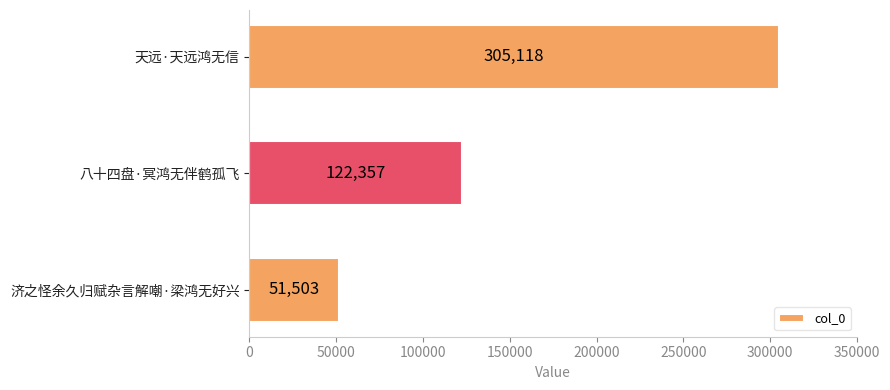

The value at 济之怪余久归赋杂言解嘲·梁鸿无好兴 is 51503. True or false?

True